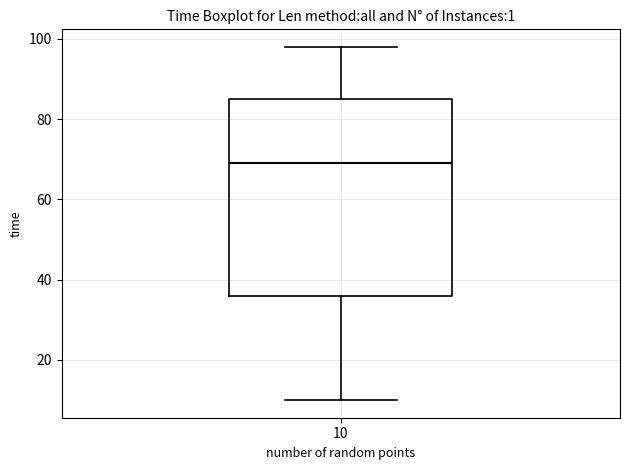

Read this box plot against the y-axis: the position of the median line, the range covered by the box, and the ends of both whiskers. The values are not printed on the chart, so give them approximately, as read against the axis.

median 70, box 36 to 86, whiskers 10 to 98